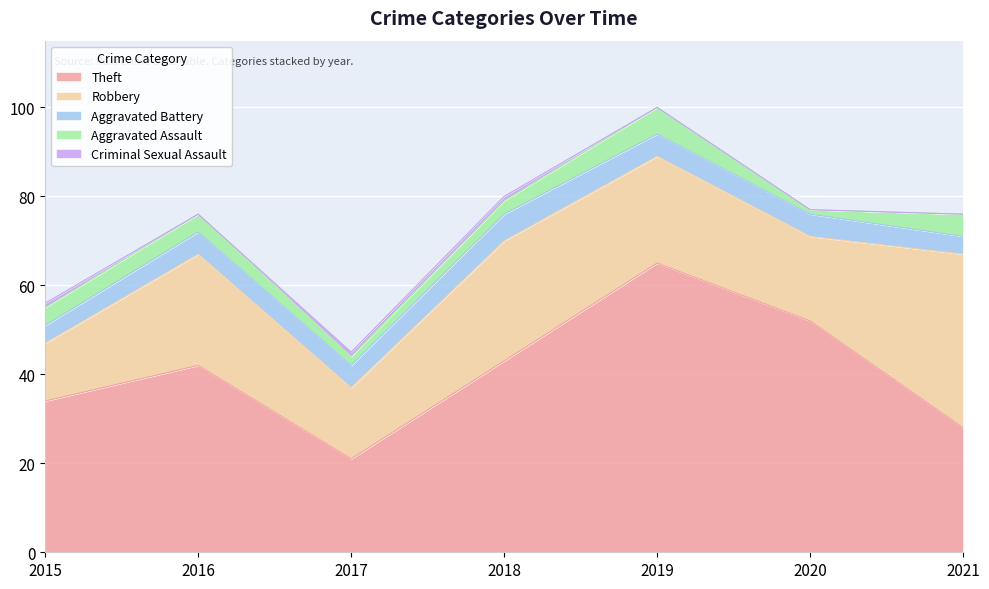

Which series has the widest spread of values?

Theft